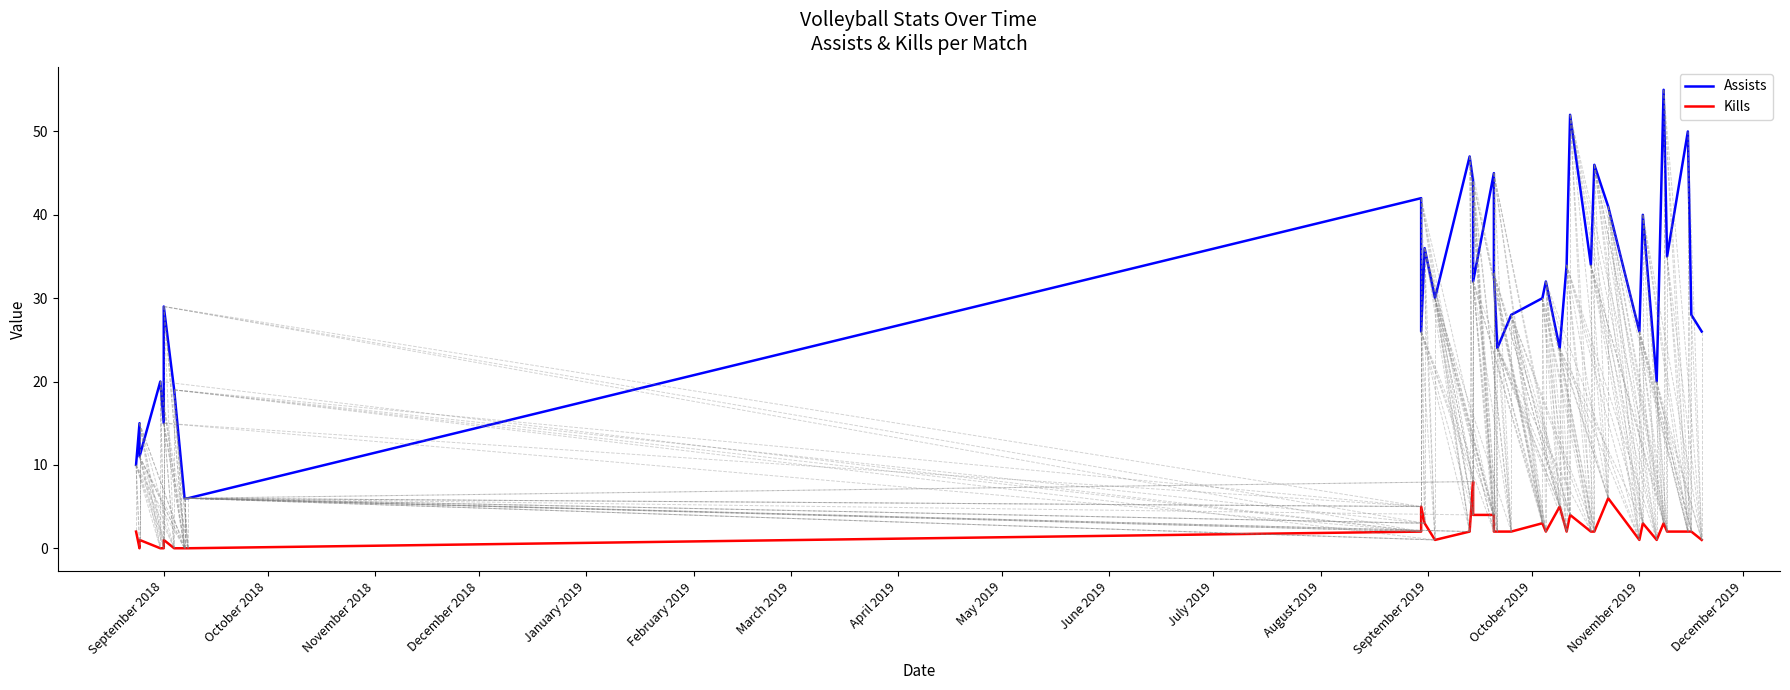

In Kills, how many points are higher than both neighbors (excluding endpoints)?

10